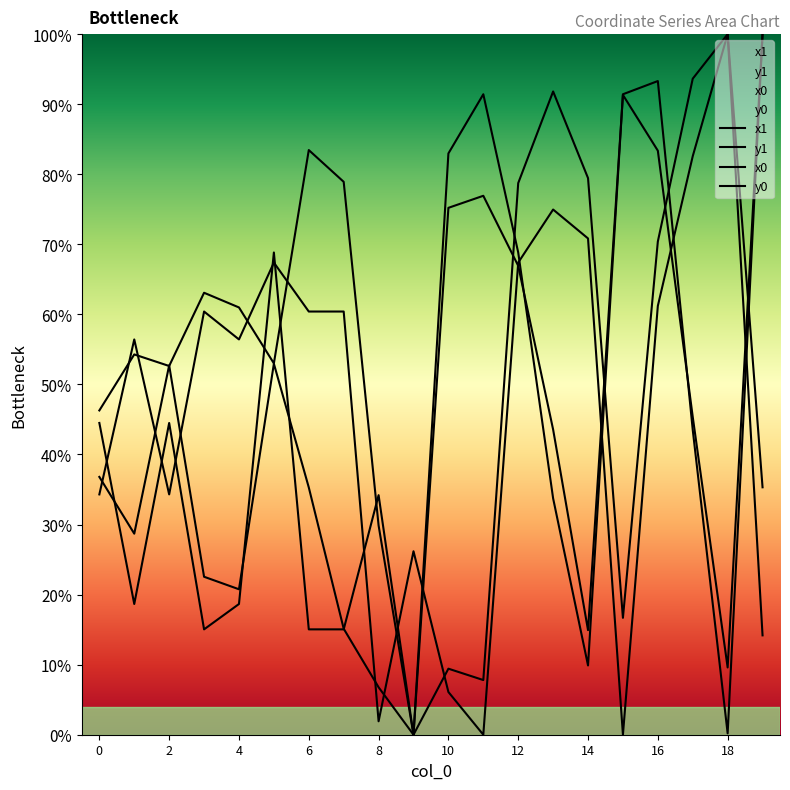

In y1, how many points are lower than both neighbors (excluding endpoints)?

5